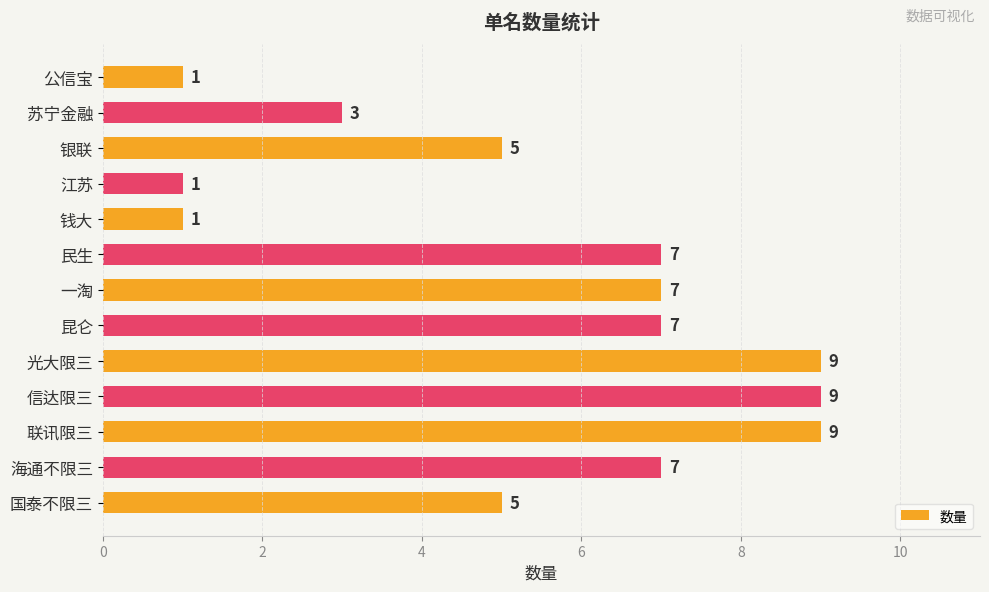

What is the approximate value at 联讯限三?

9